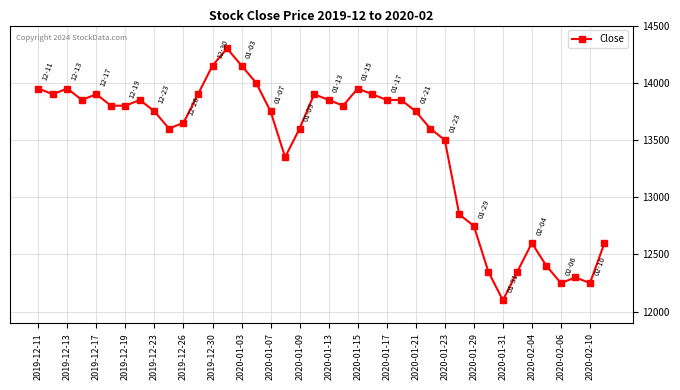

Count the number of categories in the chart.

40